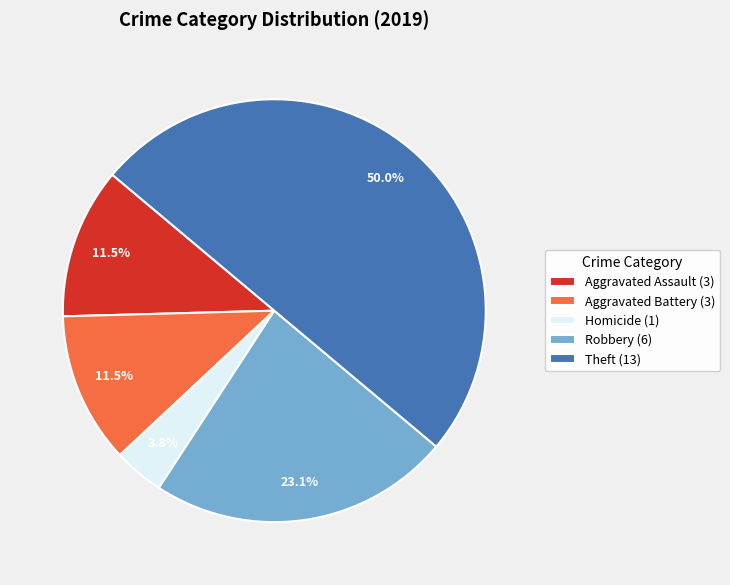

Does Aggravated Assault (3) represent more than half of the total?

No